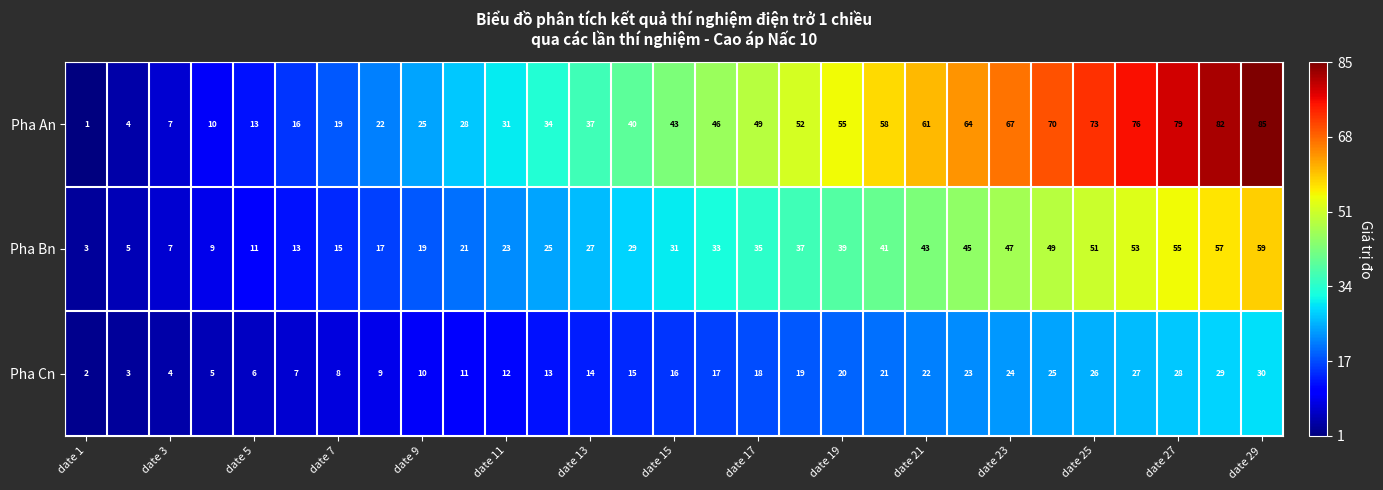

At how many categories does at least one series exceed 75?

4